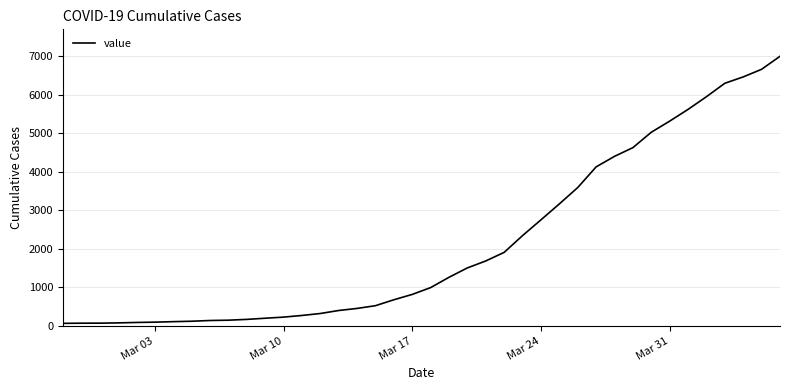

What is the maximum value shown in the chart?

7004